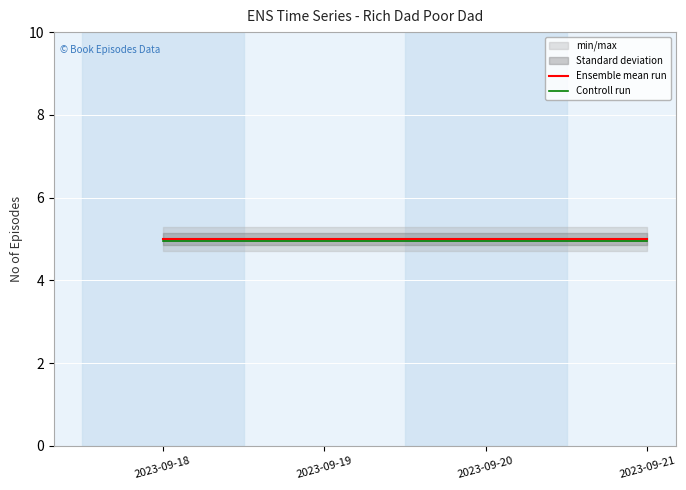

Is it true that Controll run equals 5.0 at 2023-09-18?

True